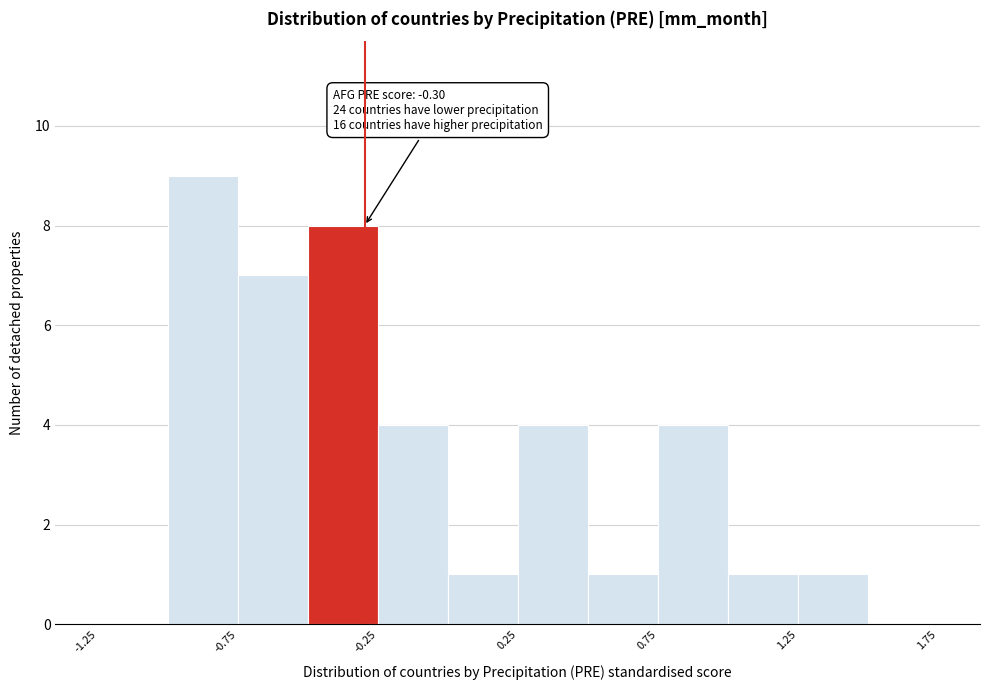

Over which range of the x-axis is the bar tallest?

-1.00 to -0.75